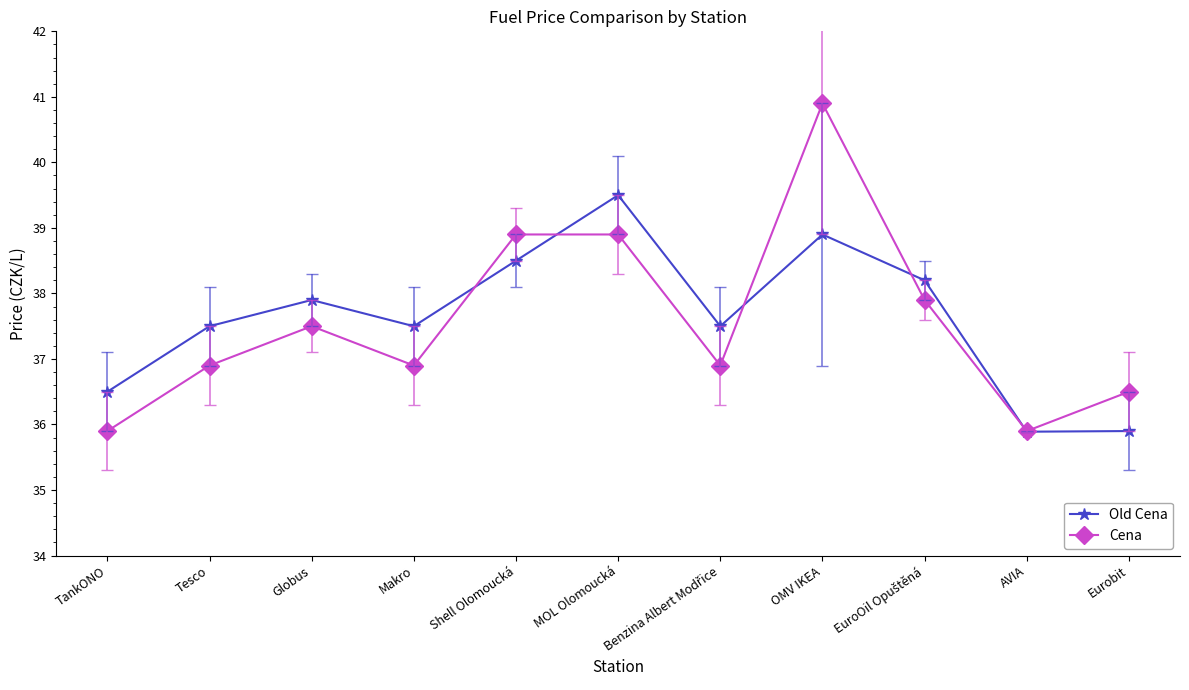

After their last crossing, which series has the higher values: Old Cena or Cena?

Cena